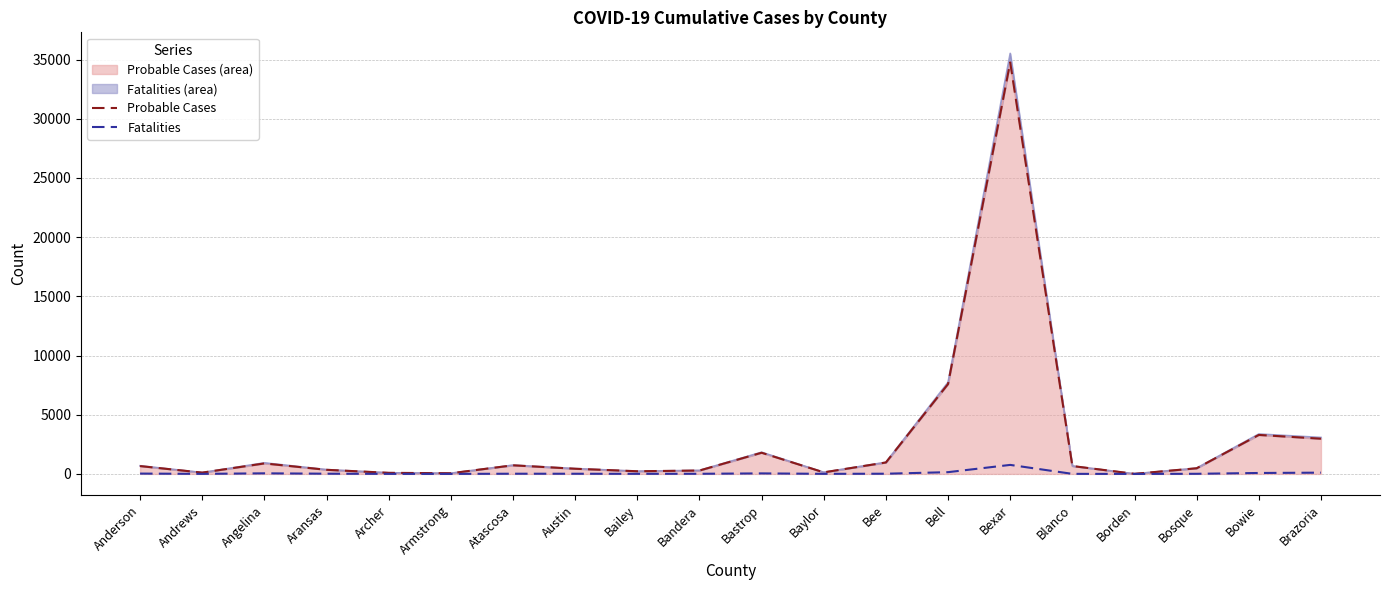

List the labels in order of Fatalities Line value, smallest first.

Borden, Armstrong, Archer, Andrews, Blanco, Bailey, Baylor, Bosque, Bandera, Austin, Atascosa, Bee, Aransas, Anderson, Bastrop, Angelina, Bowie, Brazoria, Bell, Bexar